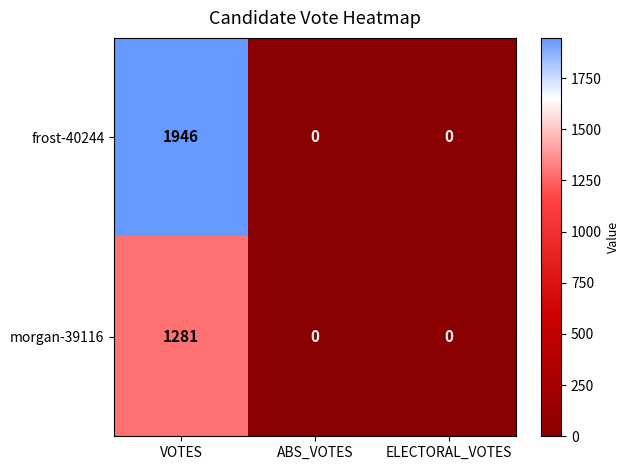

True or false: morgan-39116 has a value of 678 at ABS_VOTES.

False